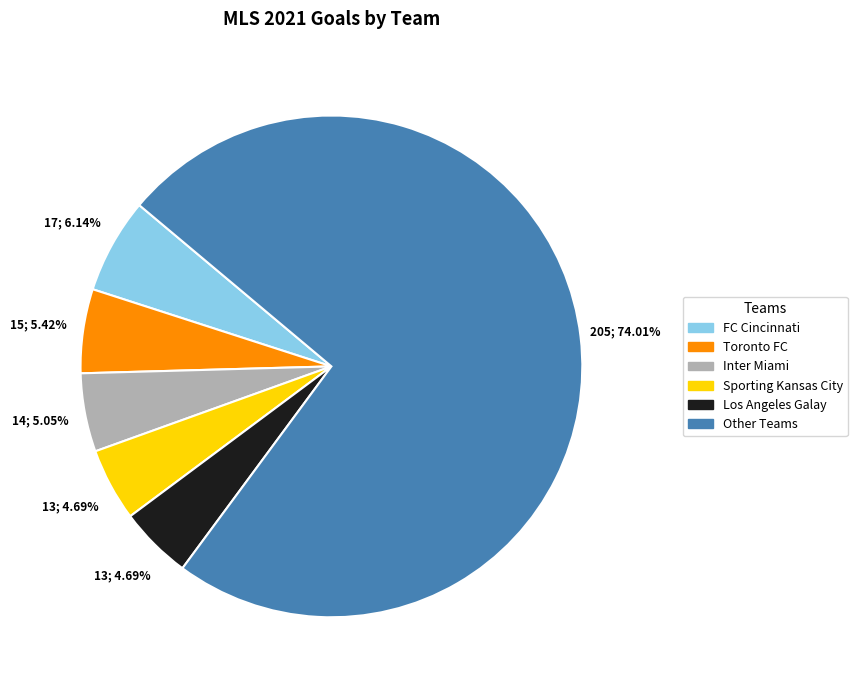

Is there any slice that represents more than half of the pie?

Yes